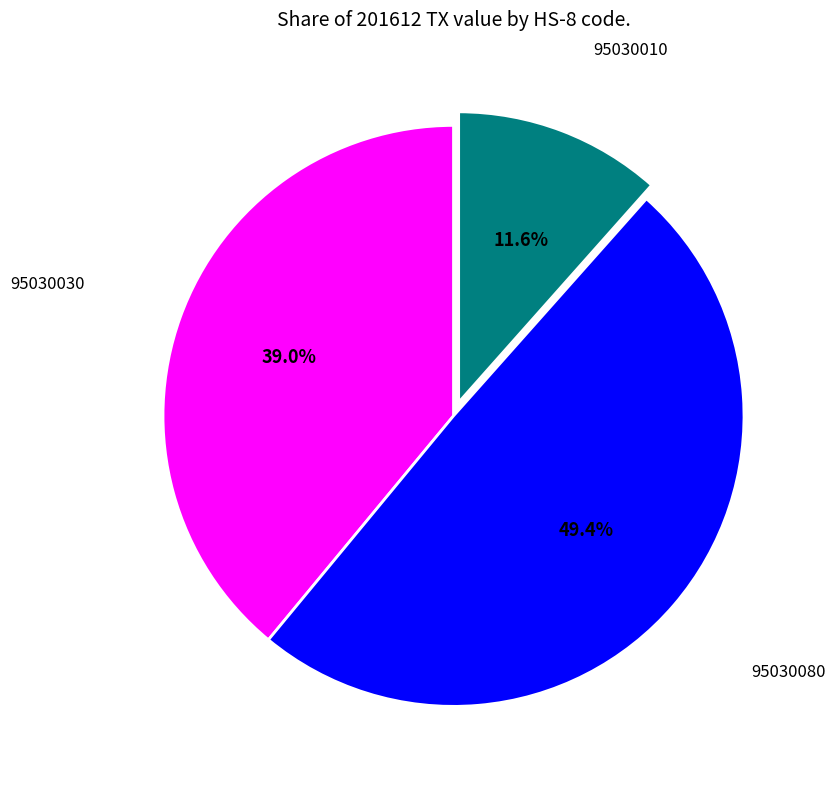

Is there any slice that represents more than half of the pie?

No